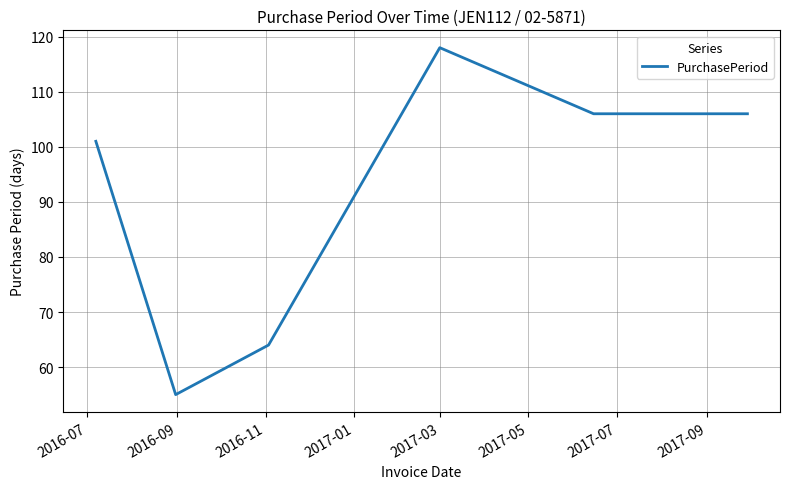

How many distinct data groups are displayed?

1